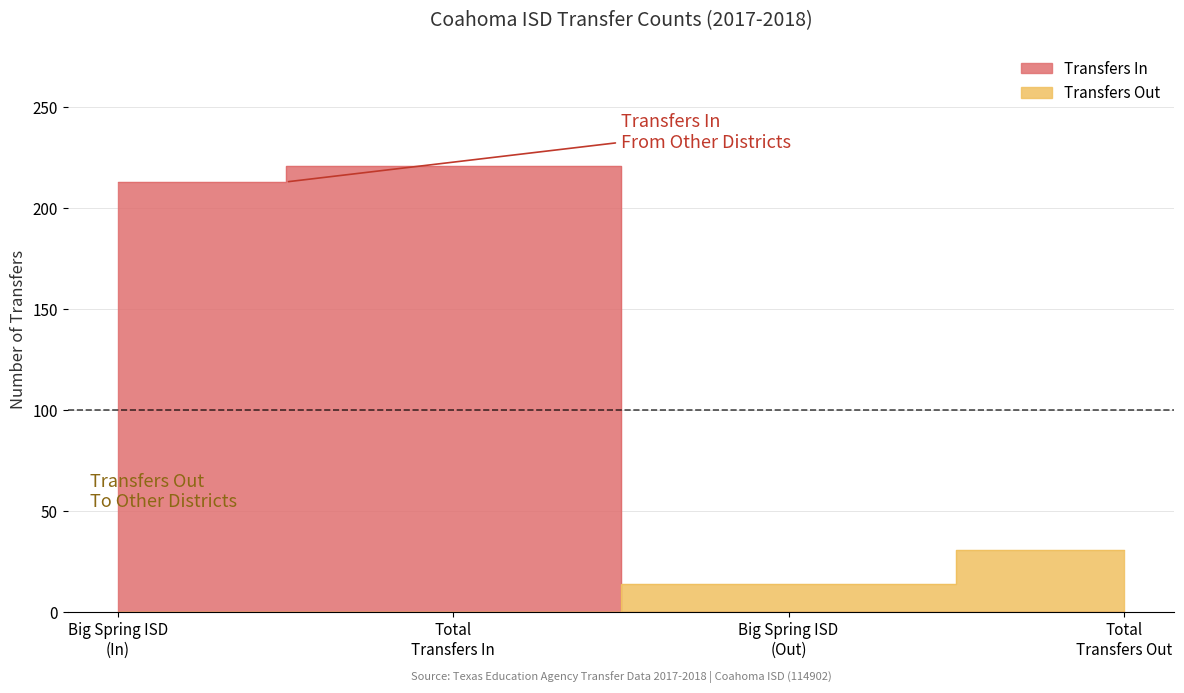

What is the value of the Transfers In point at the 2nd from the left?

221